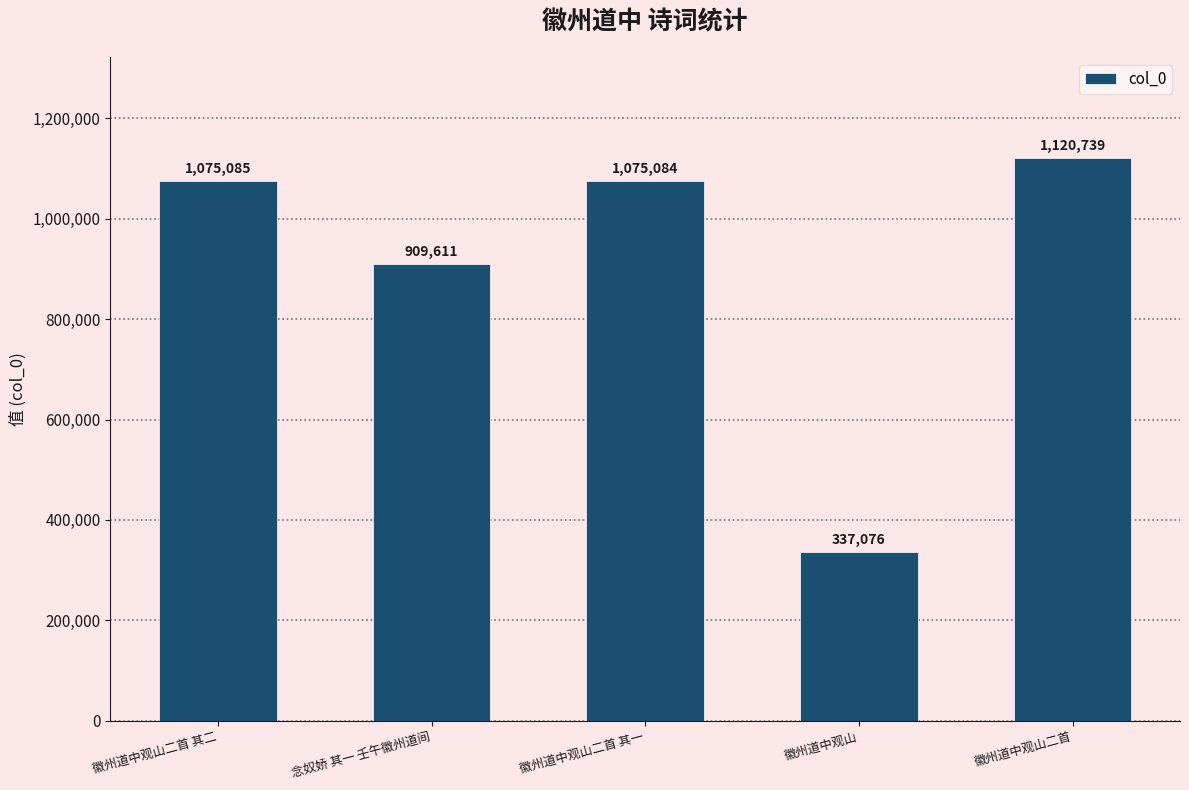

Between 徽州道中观山二首 其一 and 徽州道中观山, which is larger?

徽州道中观山二首 其一